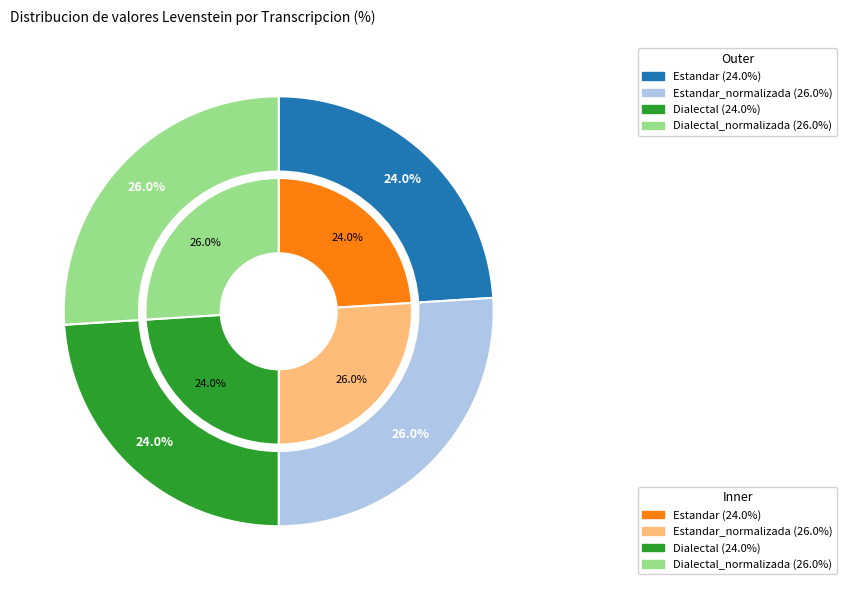

Between Dialectal_normalizada and Estandar_normalizada, which is larger?

Dialectal_normalizada